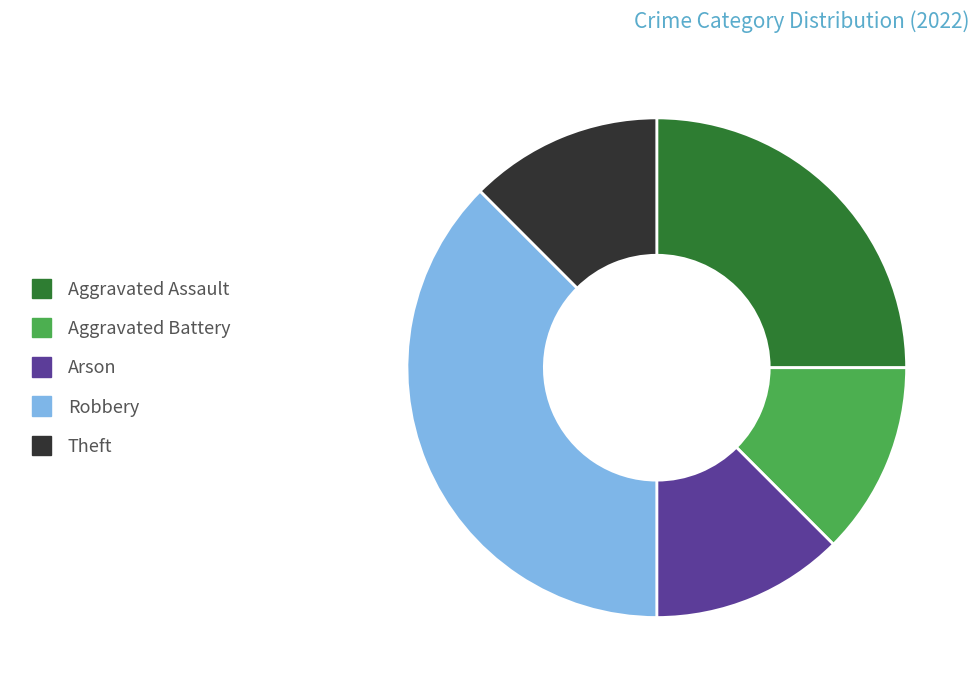

The Theft slice represents 1% of the pie. True or false?

False